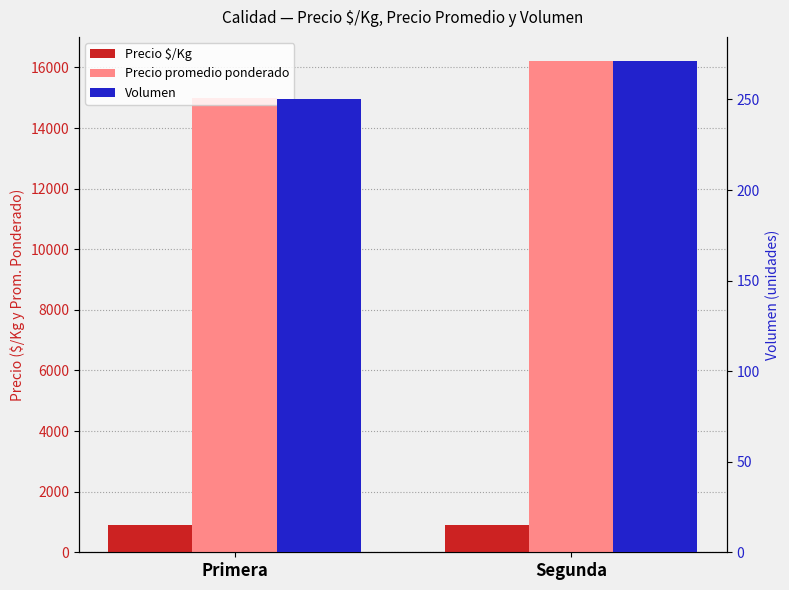

Which series has the widest spread of values?

Precio promedio ponderado